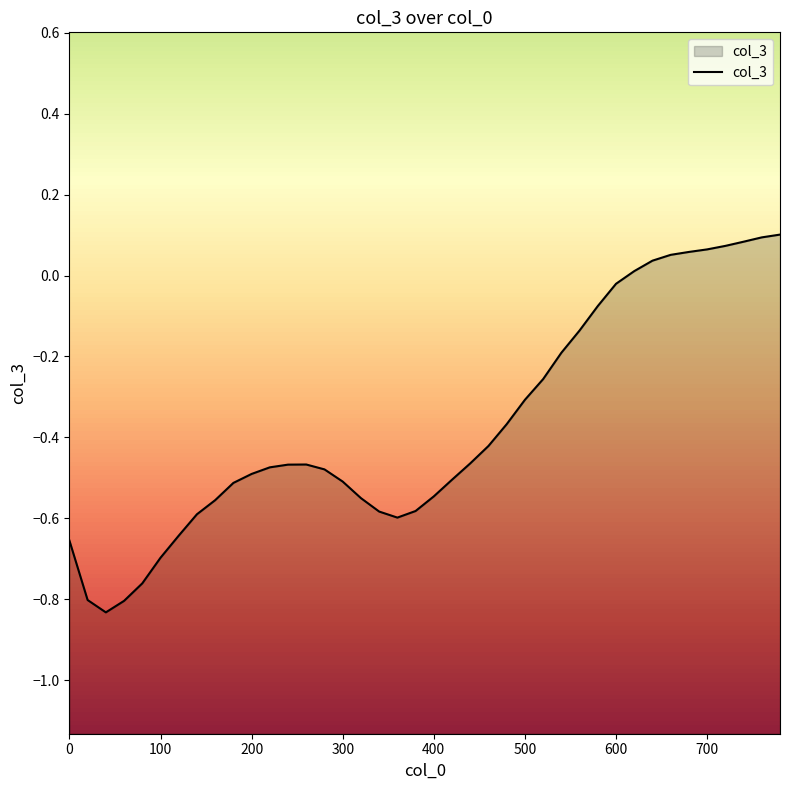

True or false: the data shows -0.4 at 0.

False